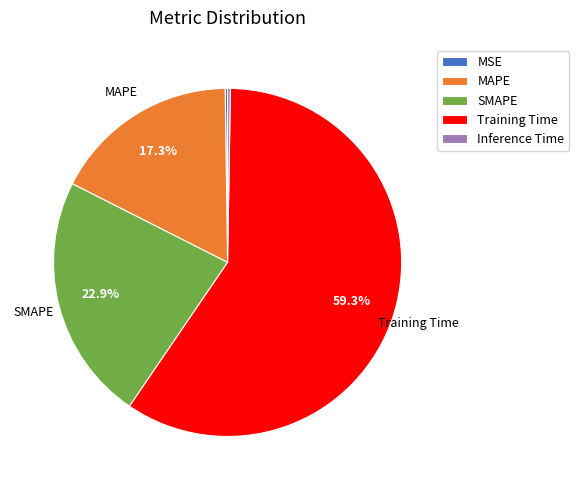

Does Training Time represent more than half of the total?

Yes